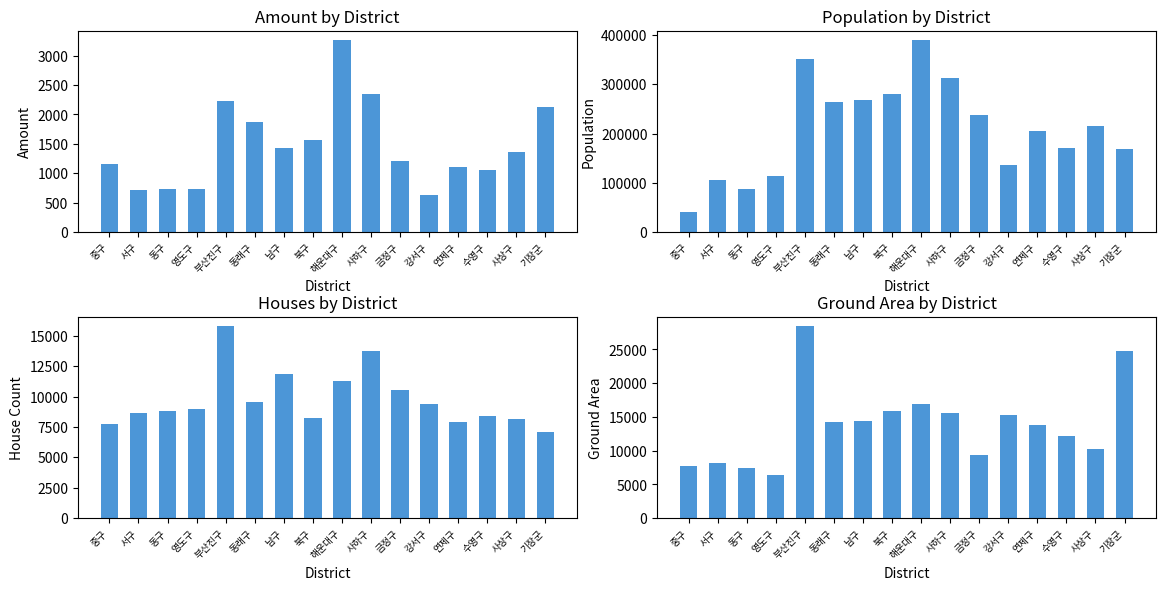

Reading left to right, list all the values displayed in this chart.

amount: 중구=1160	서구=713	동구=739	영도구=738	부산진구=2232	동래구=1880	남구=1438	북구=1571	해운대구=3261	사하구=2349	금정구=1212	강서구=637	연제구=1108	수영구=1059	사상구=1359	기장군=2124
pop: 중구=41439	서구=105303	동구=87246	영도구=113224	부산진구=351403	동래구=263345	남구=269111	북구=280177	해운대구=389535	사하구=312057	금정구=237219	강서구=136734	연제구=204947	수영구=171461	사상구=216350	기장군=169465
house: 중구=7732	서구=8631	동구=8785	영도구=8991	부산진구=15765	동래구=9518	남구=11859	북구=8239	해운대구=11293	사하구=13736	금정구=10508	강서구=9351	연제구=7901	수영구=8396	사상구=8134	기장군=7101
ground: 중구=7799	서구=8192	동구=7423	영도구=6432	부산진구=28413	동래구=14291	남구=14392	북구=15823	해운대구=16882	사하구=15623	금정구=9438	강서구=15283	연제구=13824	수영구=12231	사상구=10234	기장군=24839